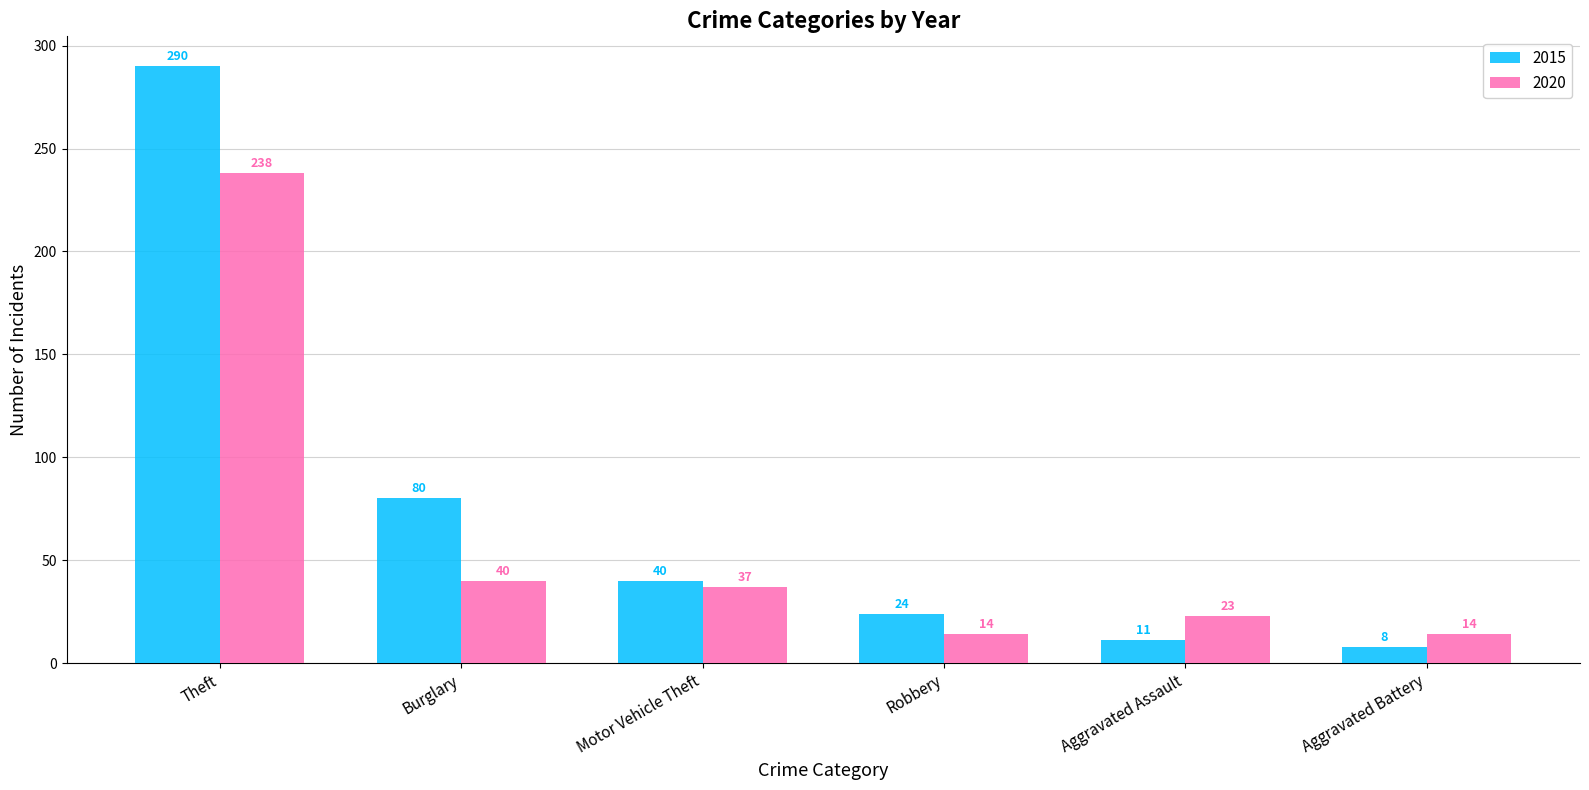

What are all the series names shown in the legend?

2015, 2020